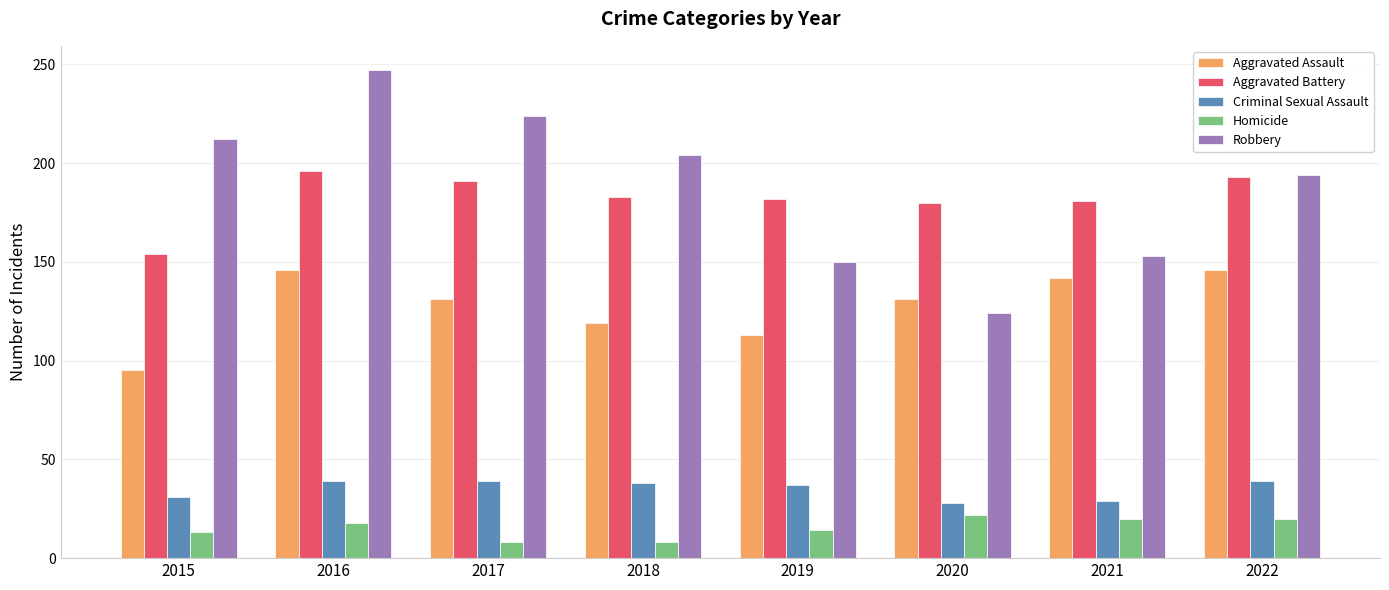

How many groups of bars are there?

8